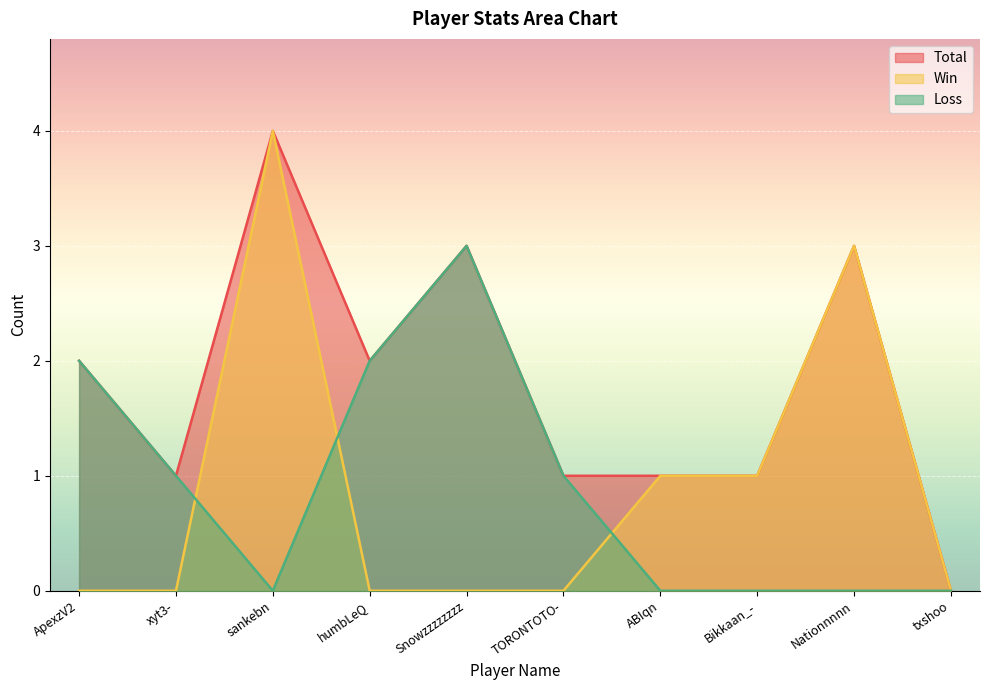

What are all the series names shown in the legend?

Total, Win, Loss